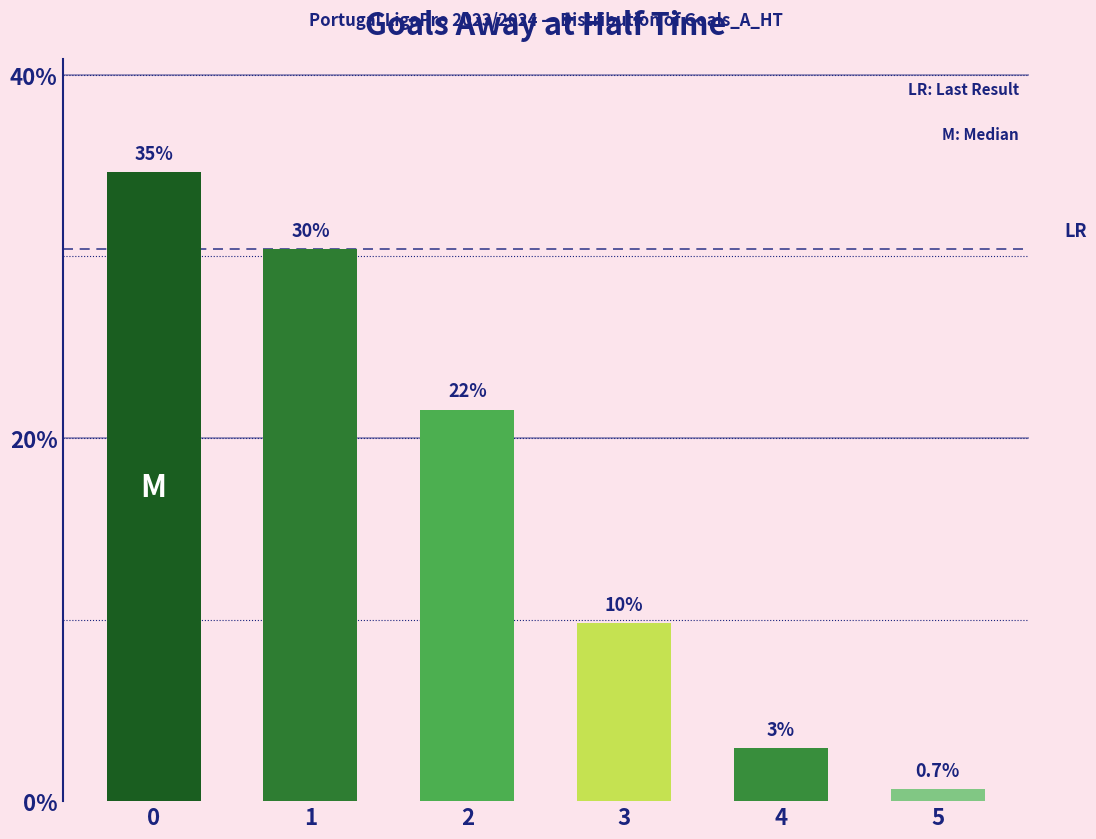

Reading right to left, transcribe all the data shown in this chart.

0.7	2.9	9.8	21.6	30.4	34.6